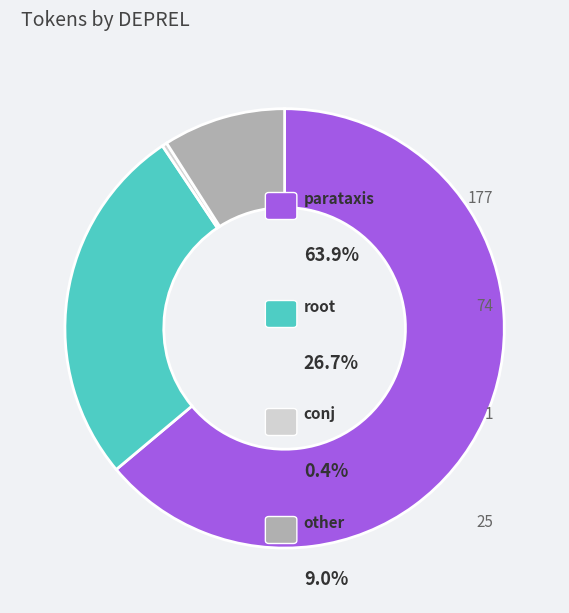

Is there a majority slice in this chart?

Yes